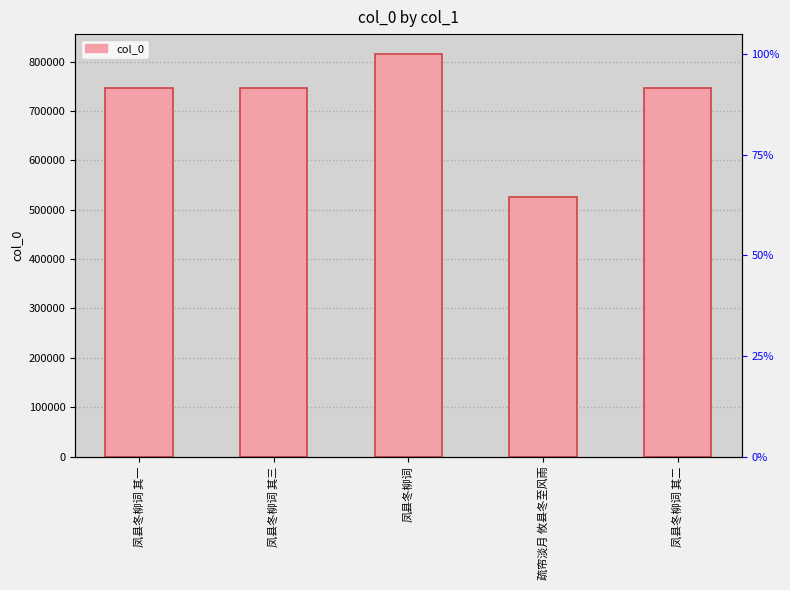

What is the difference between the maximum and minimum values?

289456